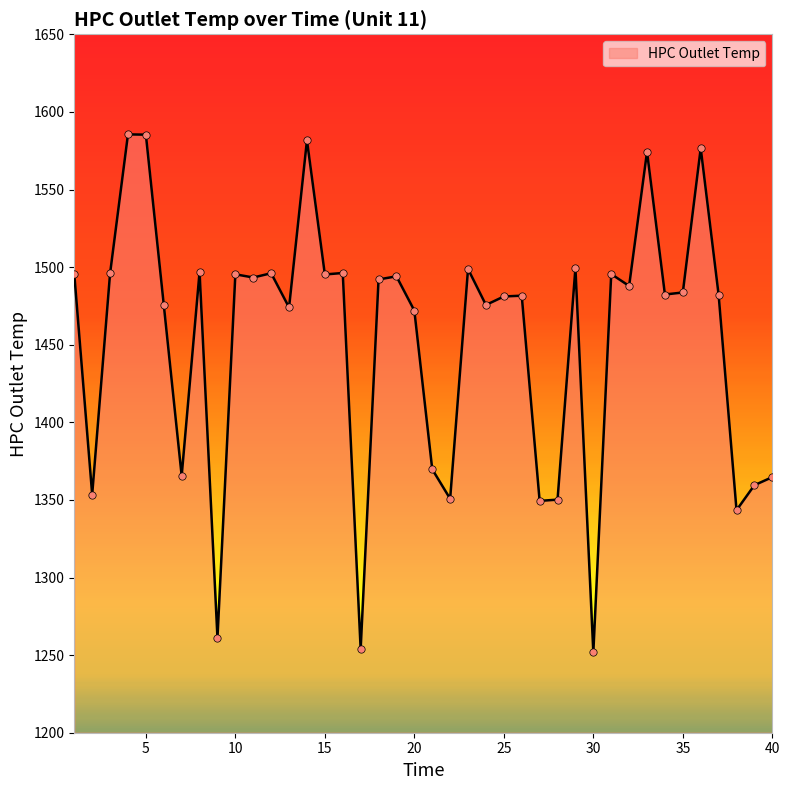

What is the difference between the maximum and minimum values?

333.7